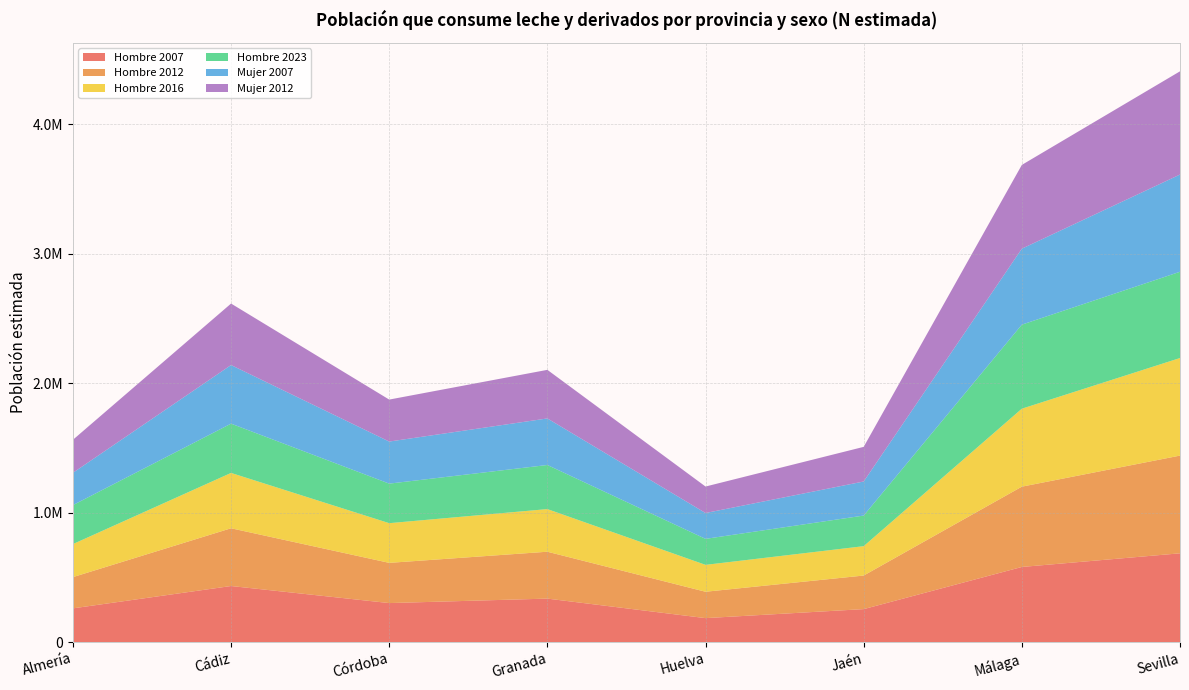

Reading left to right, list all the values displayed in this chart.

Hombre 2007: 261273	433837	302124	336597	185901	255466	580966	686376
Hombre 2012: 241193	445868	310467	361981	203666	259211	620080	754468
Hombre 2016: 255066	427361	306484	329230	207643	226846	602042	753393
Hombre 2023: 300881	380580	305368	340553	200747	236302	648977	666129
Mujer 2007: 249537	452422	324814	359425	199496	263061	586489	750690
Mujer 2012: 254836	474804	324171	375211	204540	267399	646978	797081